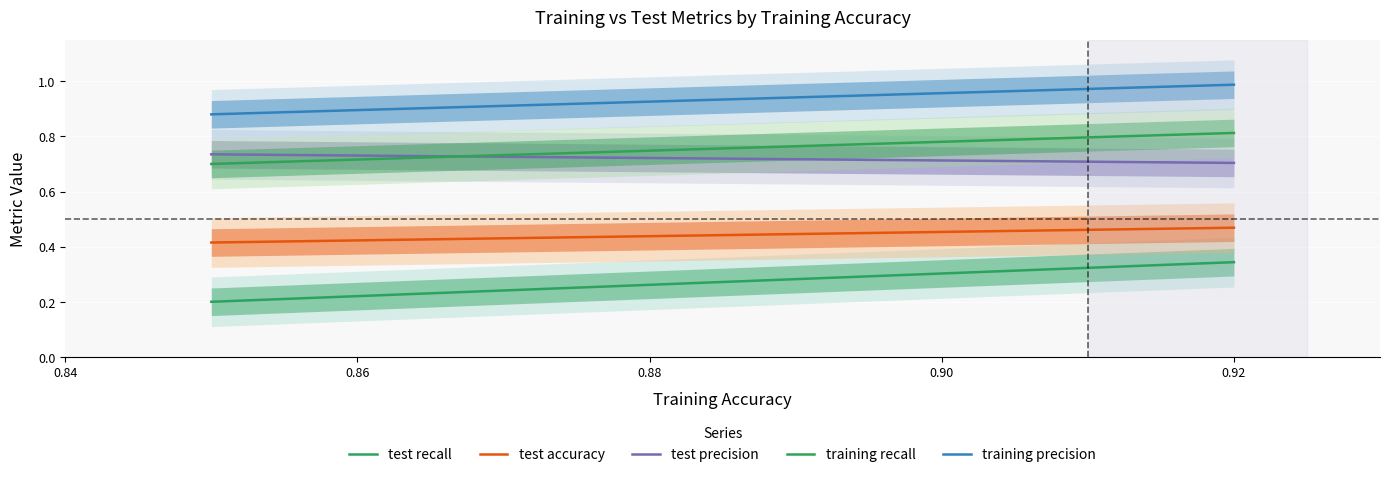

True or false: training_precision and test_accuracy intersect in this chart.

False